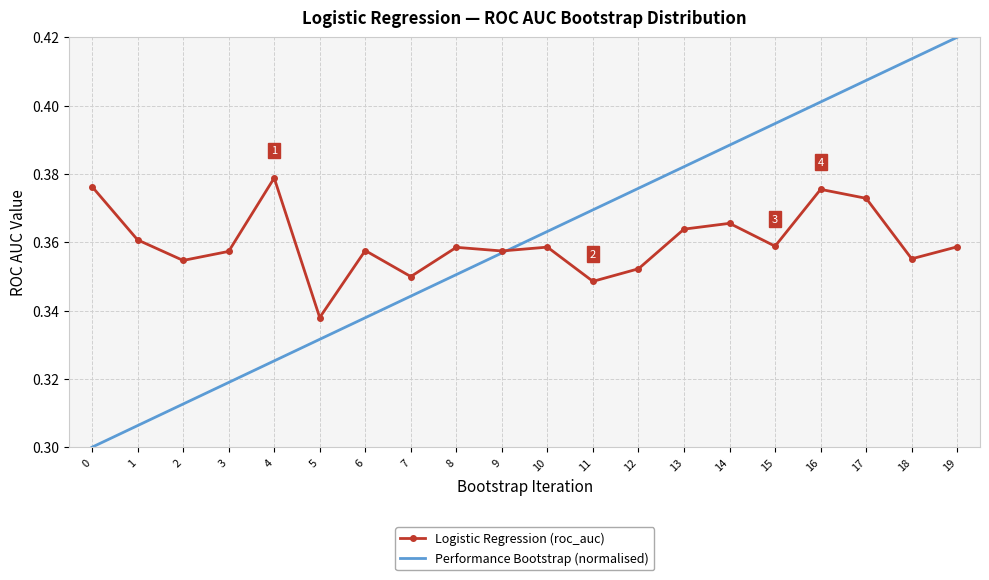

The Logistic Regression (roc_auc) series shows 0.4 at 12. True or false?

True